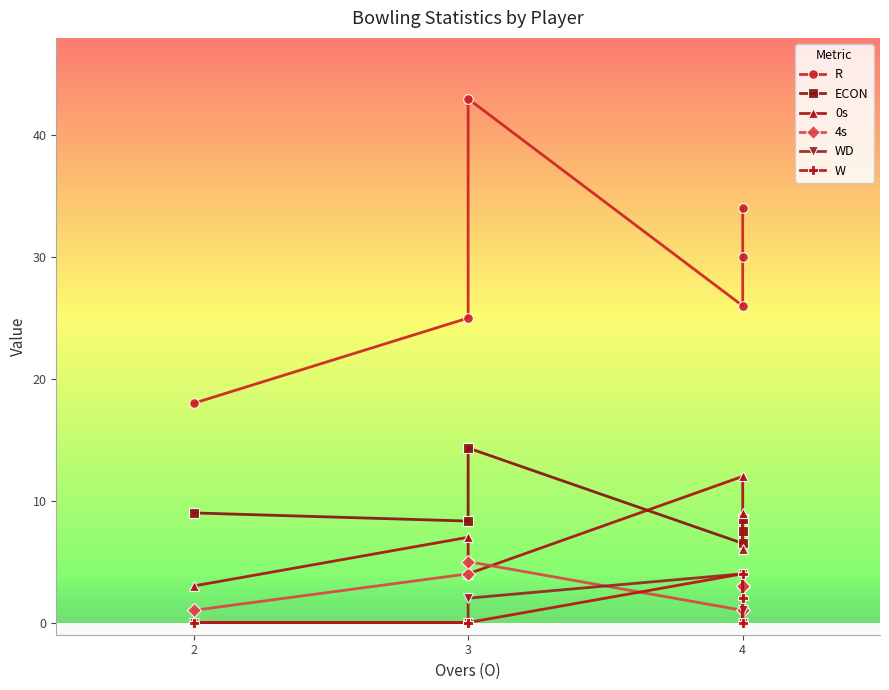

Which series has the largest range (max minus min)?

R